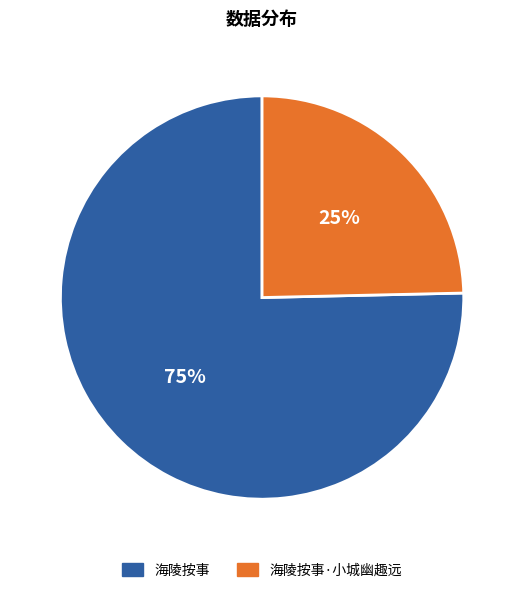

Is there a majority slice in this chart?

Yes